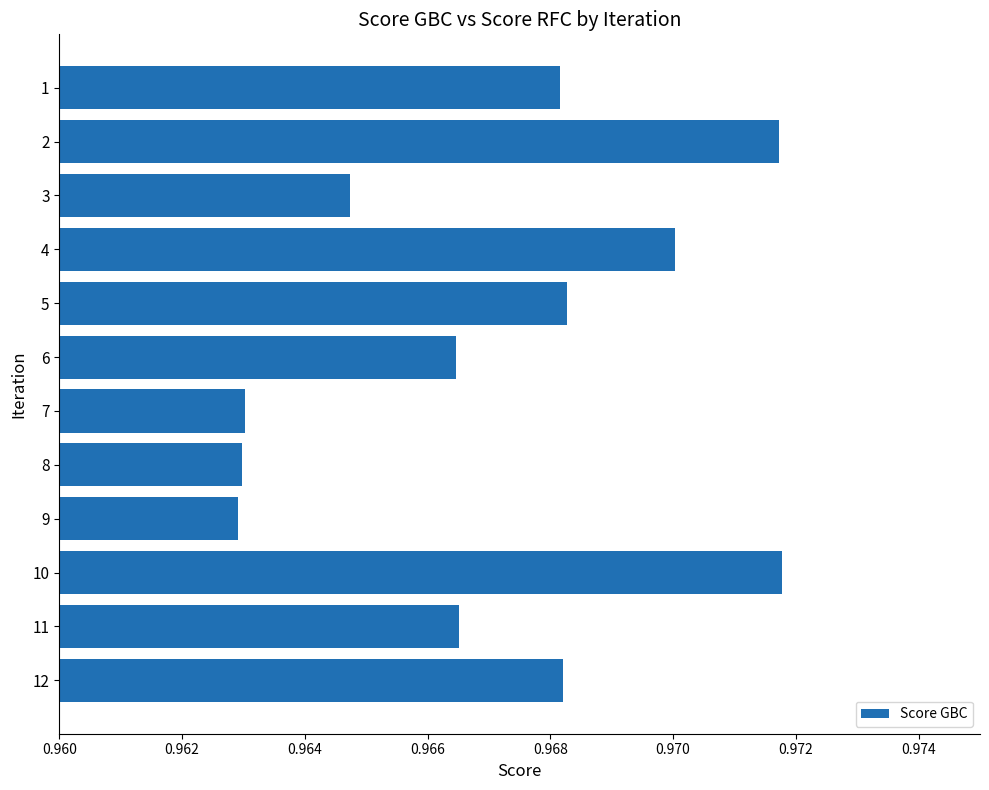

Are the bars grouped side by side (vs. stacked)?

No